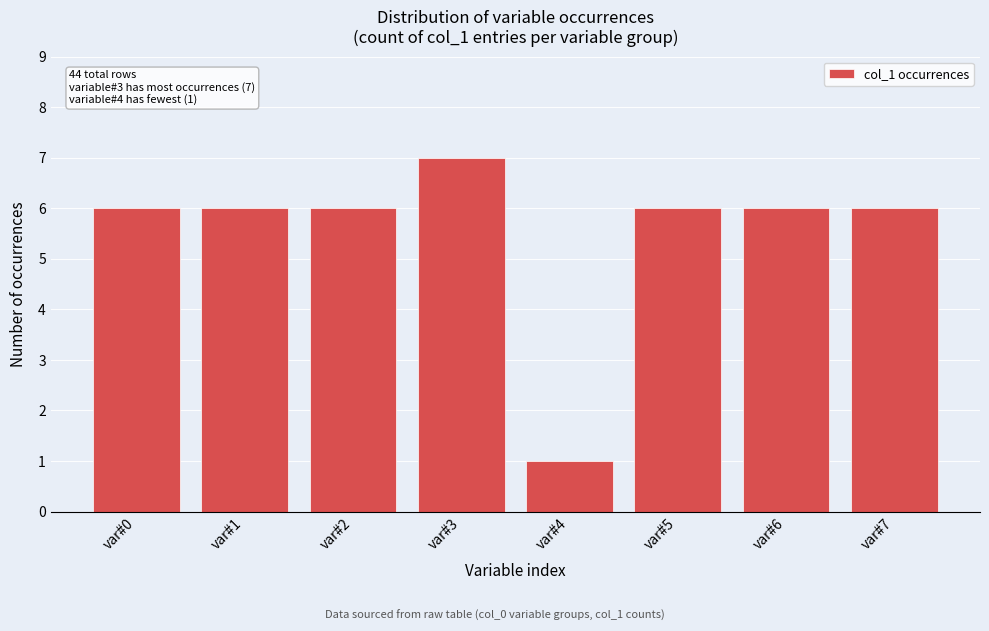

Reading left to right, what are all the values shown in this chart?

6	6	6	7	1	6	6	6